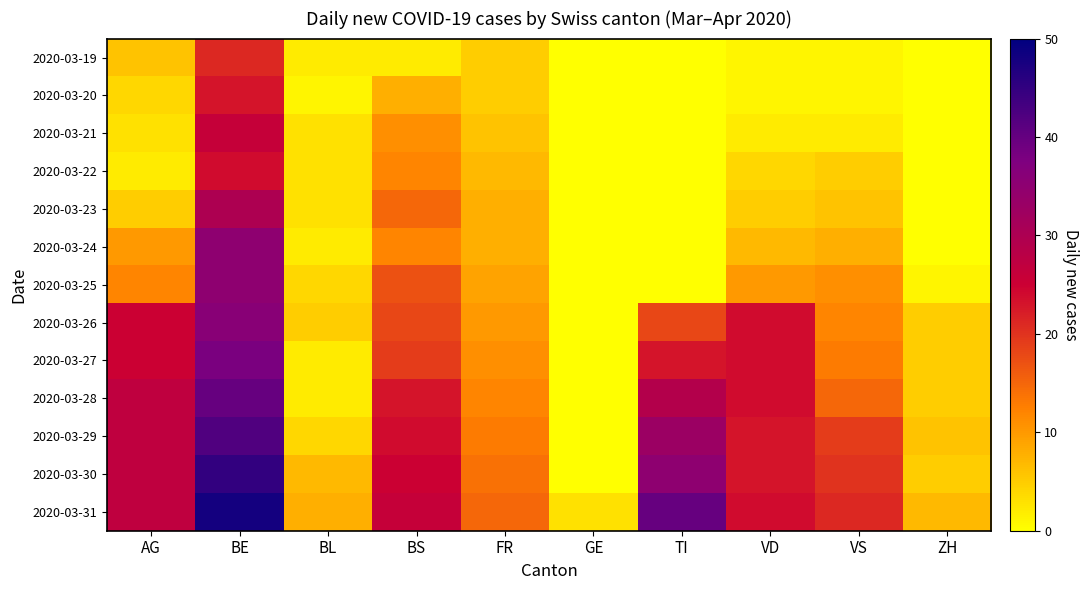

Reading right to left, extract all data points from this chart.

2020-03-19: ZH=0	VS=1	VD=1	TI=0	GE=0	FR=5	BS=2	BL=2	BE=21	AG=6
2020-03-20: ZH=0	VS=1	VD=1	TI=0	GE=0	FR=5	BS=8	BL=1	BE=23	AG=4
2020-03-21: ZH=0	VS=2	VD=2	TI=0	GE=0	FR=6	BS=11	BL=3	BE=26	AG=3
2020-03-22: ZH=0	VS=5	VD=4	TI=0	GE=0	FR=7	BS=12	BL=3	BE=24	AG=2
2020-03-23: ZH=0	VS=6	VD=5	TI=0	GE=0	FR=8	BS=15	BL=3	BE=30	AG=5
2020-03-24: ZH=0	VS=8	VD=7	TI=0	GE=0	FR=8	BS=12	BL=2	BE=35	AG=10
2020-03-25: ZH=1	VS=11	VD=10	TI=0	GE=0	FR=9	BS=17	BL=4	BE=35	AG=12
2020-03-26: ZH=5	VS=12	VD=24	TI=18	GE=0	FR=10	BS=18	BL=5	BE=36	AG=25
2020-03-27: ZH=5	VS=13	VD=24	TI=23	GE=0	FR=11	BS=19	BL=2	BE=38	AG=25
2020-03-28: ZH=5	VS=15	VD=24	TI=29	GE=0	FR=12	BS=23	BL=2	BE=40	AG=27
2020-03-29: ZH=6	VS=19	VD=23	TI=33	GE=0	FR=13	BS=24	BL=4	BE=42	AG=27
2020-03-30: ZH=5	VS=20	VD=23	TI=35	GE=0	FR=14	BS=25	BL=7	BE=45	AG=27
2020-03-31: ZH=7	VS=21	VD=24	TI=40	GE=3	FR=15	BS=26	BL=8	BE=48	AG=27